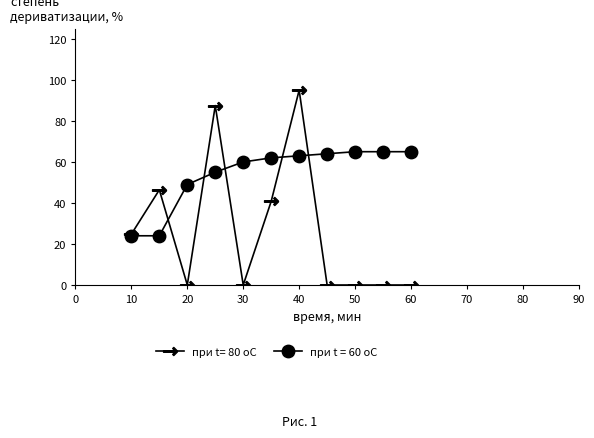

List the series in order of their overall mean, lowest first.

при t= 80 oC, при t = 60 oC